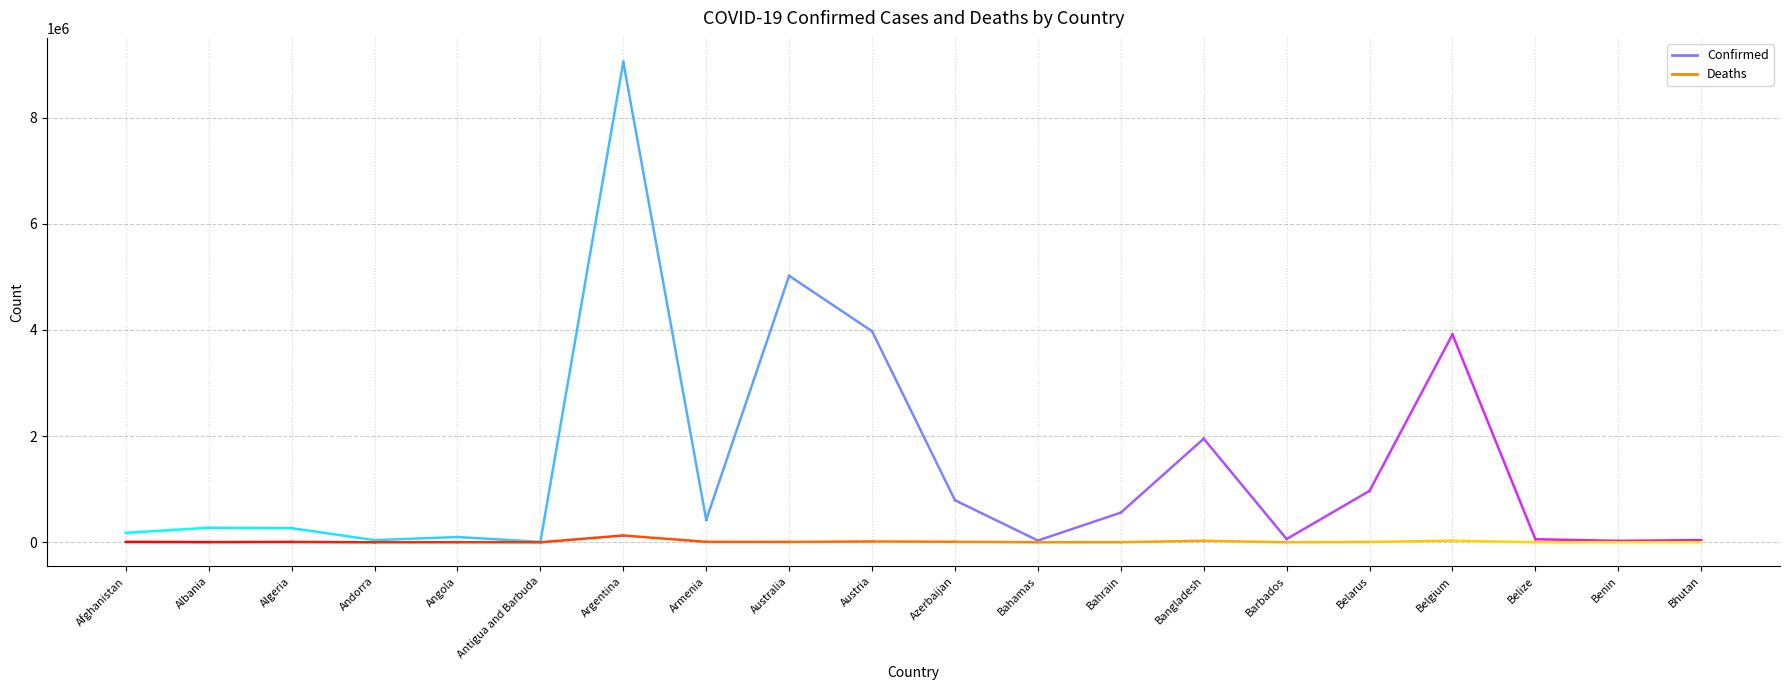

True or false: Confirmed and Deaths intersect in this chart.

False